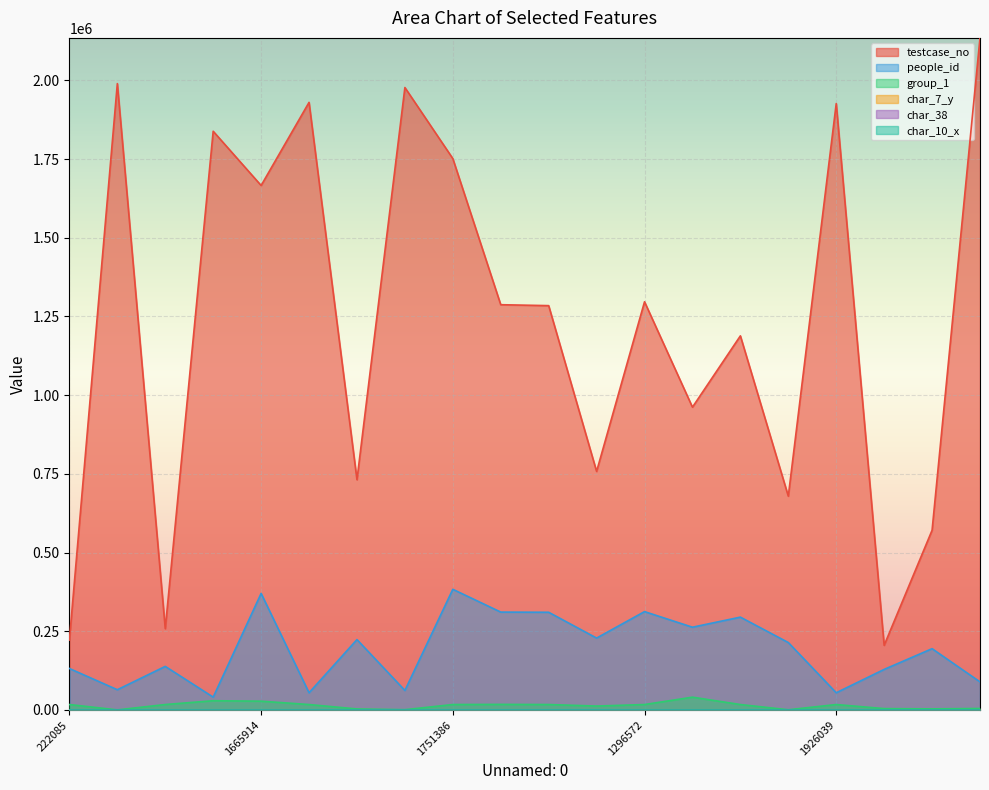

At how many categories does at least one series exceed 1779019?

6